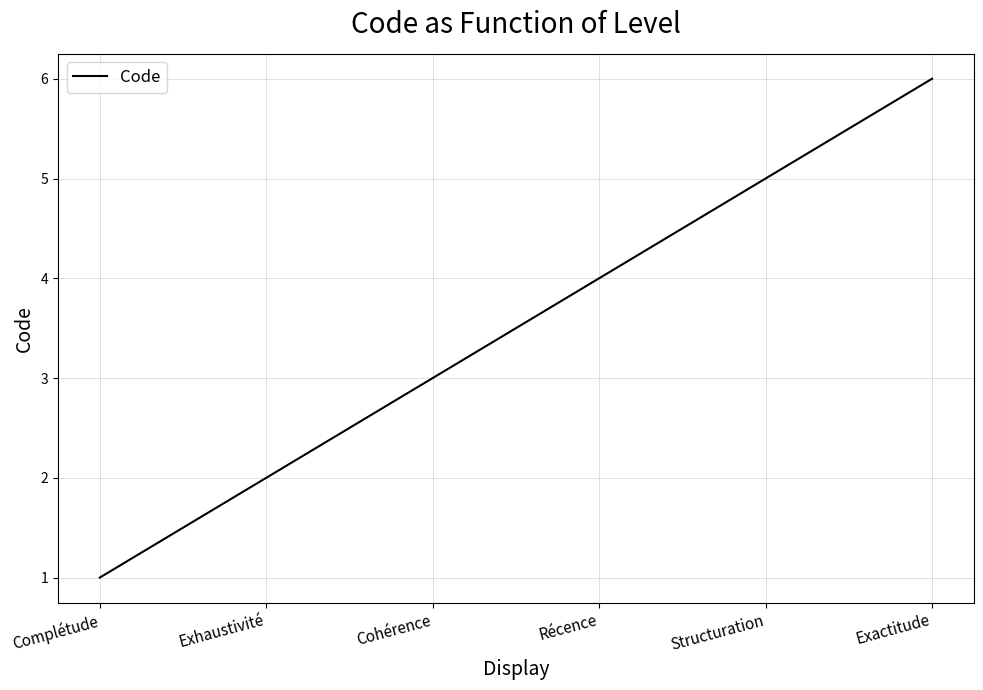

What is the smallest value displayed?

1